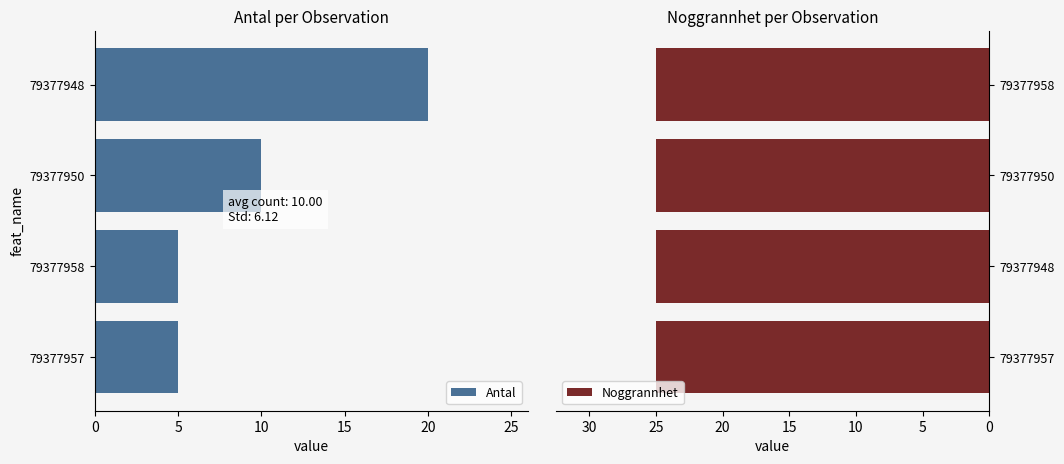

Rank the series by their maximum value, from highest to lowest.

Antal, Noggrannhet